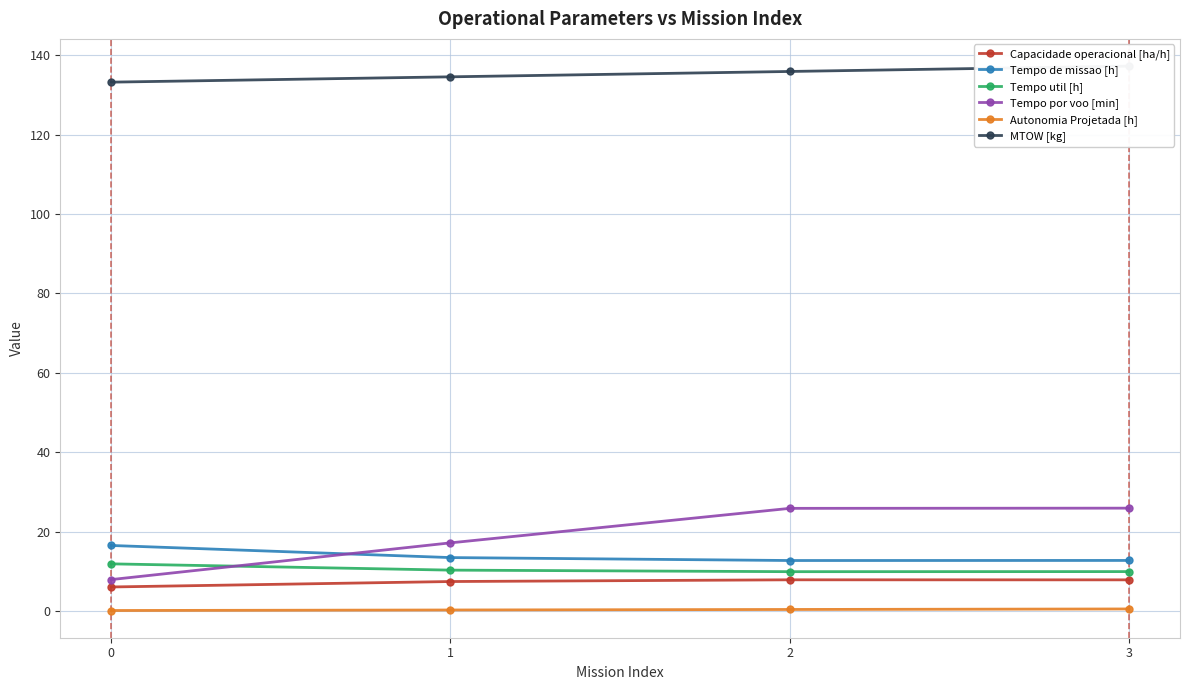

The Autonomia Projetada [h] series shows 0.1 at 0. True or false?

False